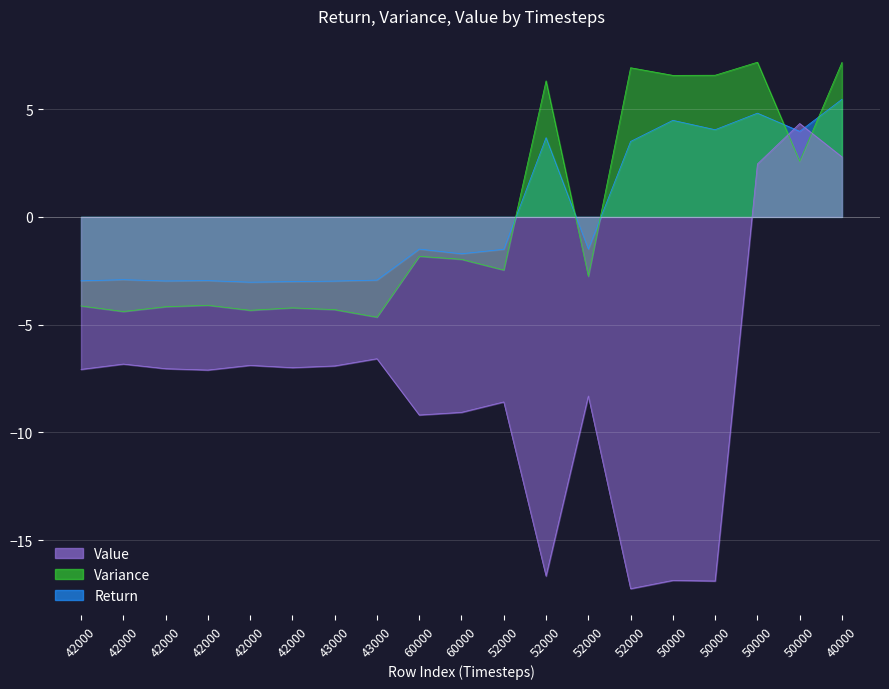

What is the difference between the maximum and minimum values in the Value series?

21.6